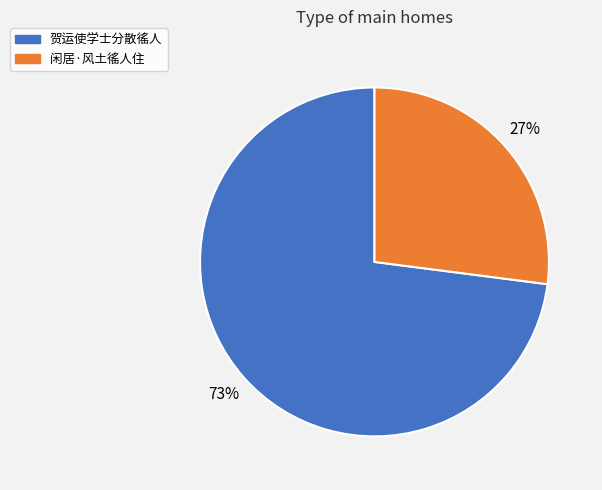

To the nearest percent, what is the combined percentage of 闲居·风土徭人住 and 贺运使学士分散徭人?

100%